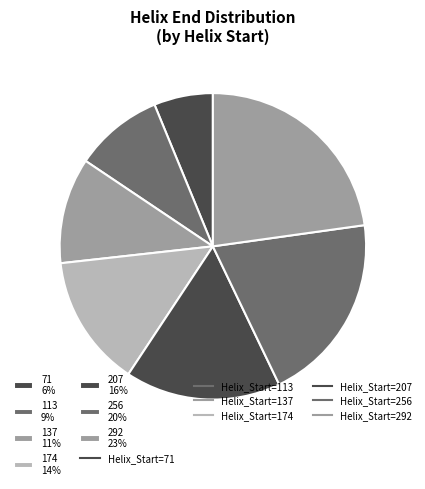

How many slices are in this pie chart?

7